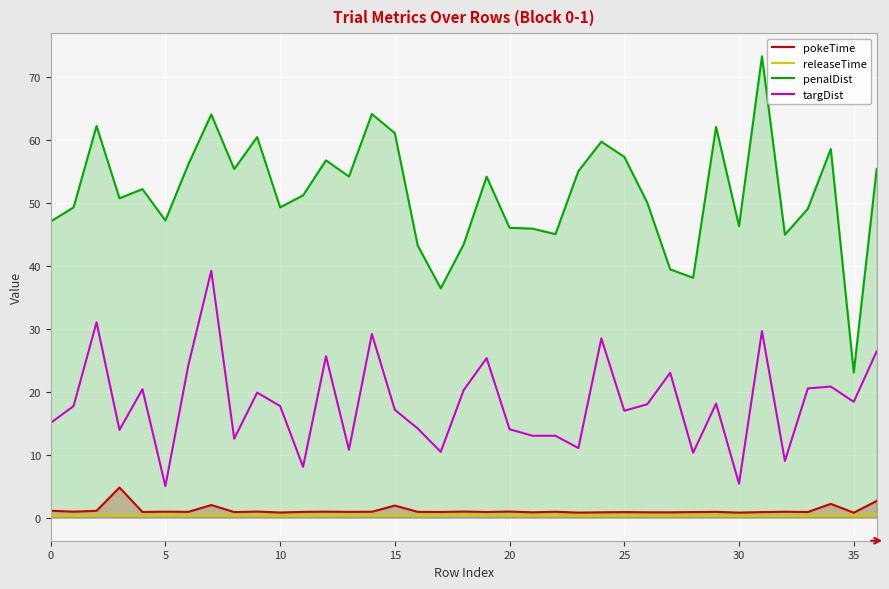

True or false: targDist and releaseTime intersect in this chart.

False